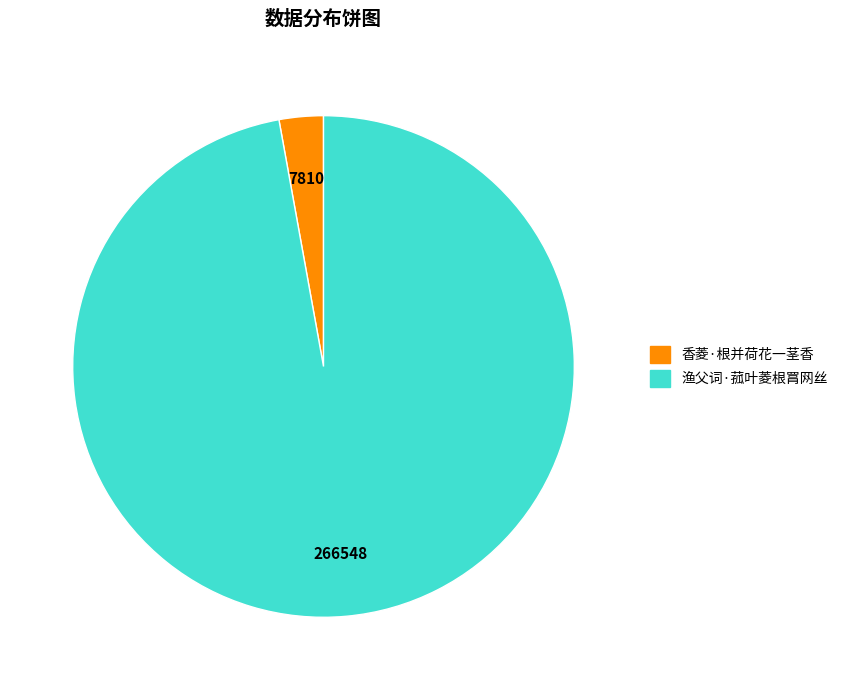

What is the majority slice?

渔父词·菰叶菱根罥网丝